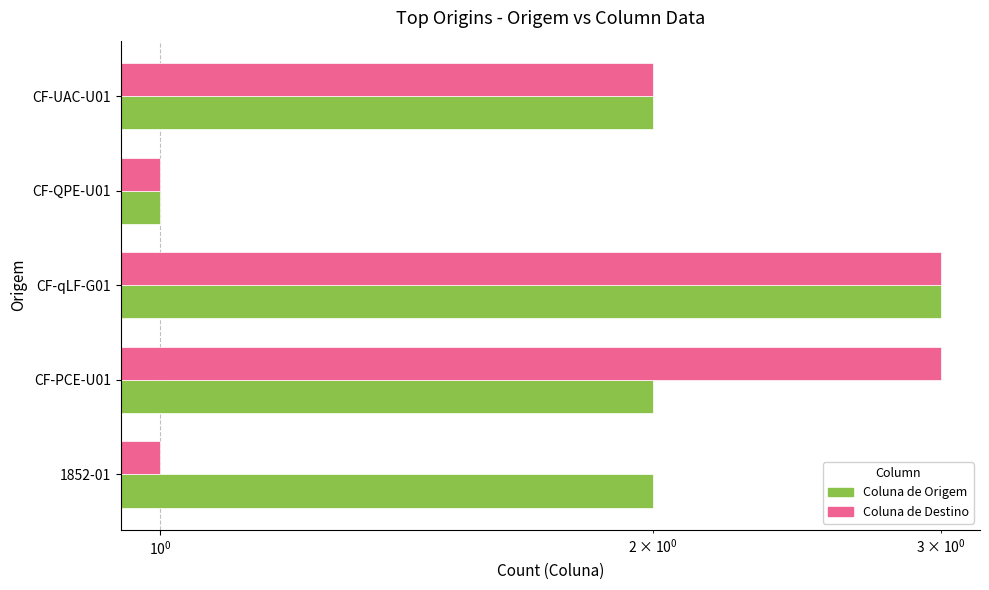

Reading left to right, extract all data points from this chart.

Coluna de Origem: 2	2	3	1	2
Coluna de Destino: 1	3	3	1	2